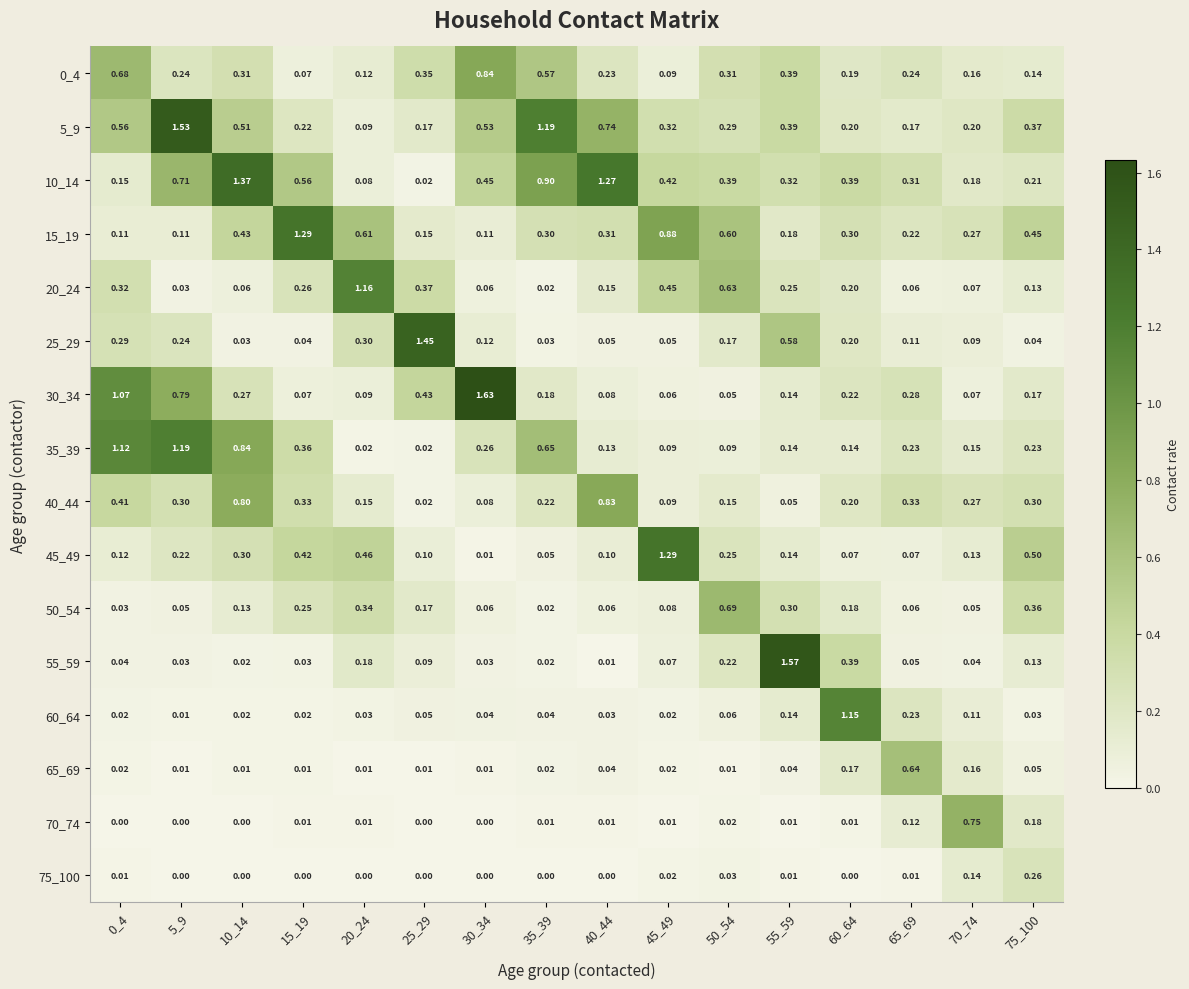

Is the value of 70_74 at 65_69 greater than the value of 25_29 at 20_24?

No